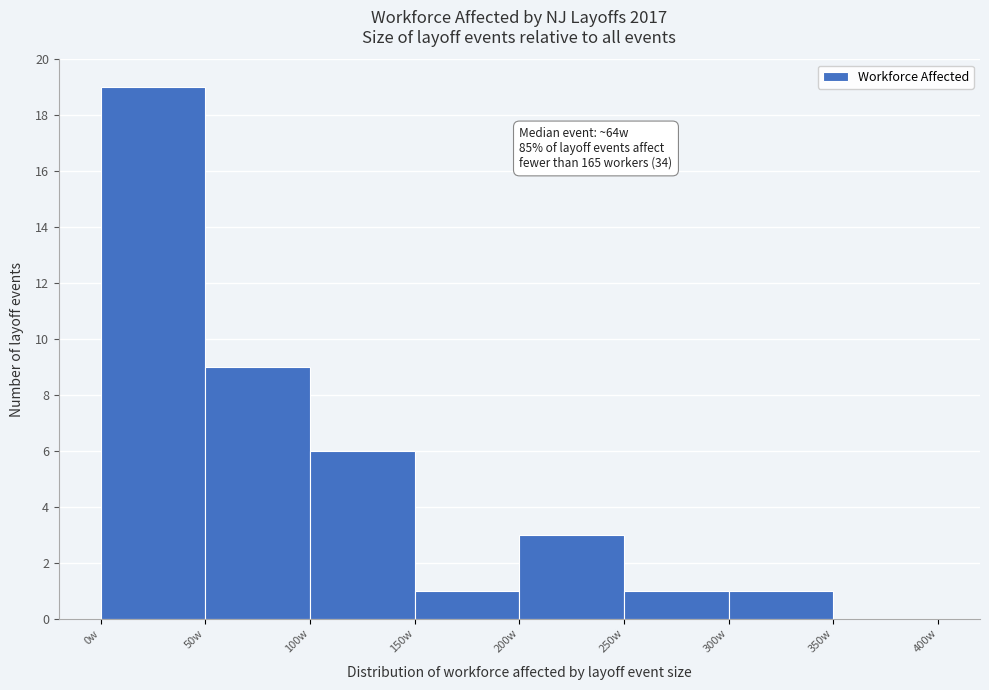

Which range on the x-axis has the tallest bar?

0 to 50